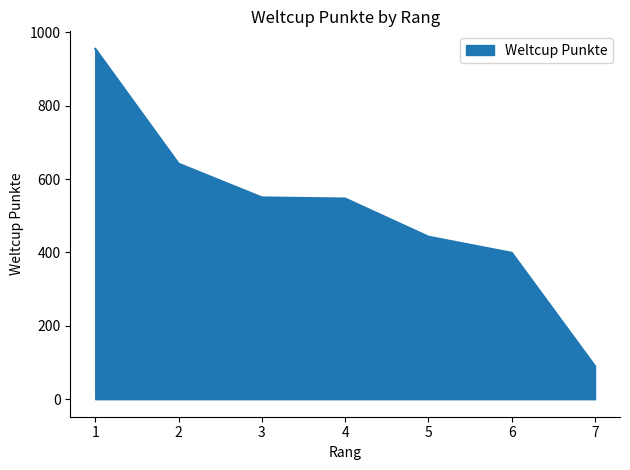

True or false: the data shows 547 at 4.

True